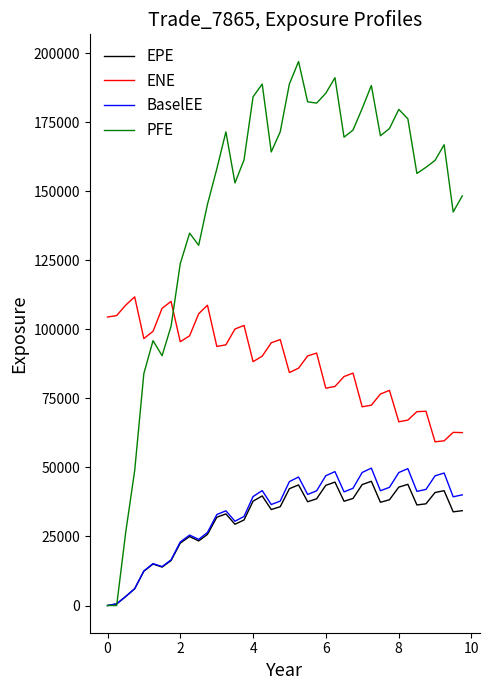

What is the difference between the second highest and minimum values in the EPE series?

44687.5